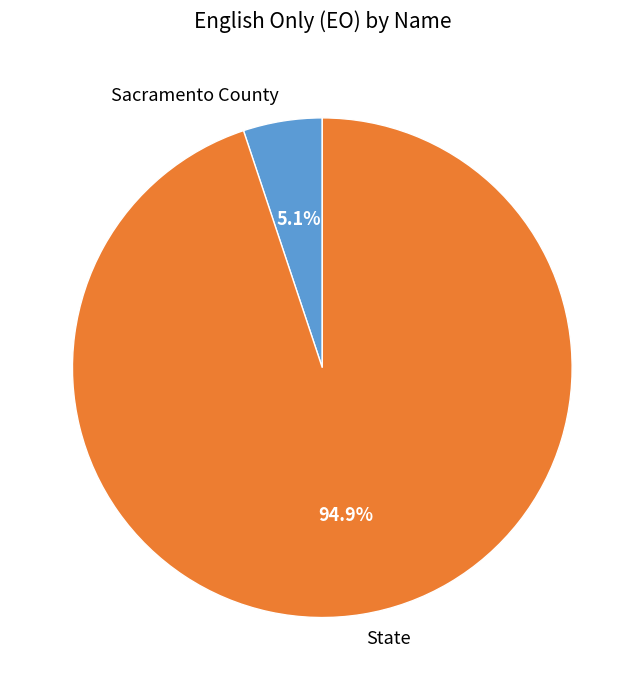

To the nearest percent, what portion does State represent?

95%